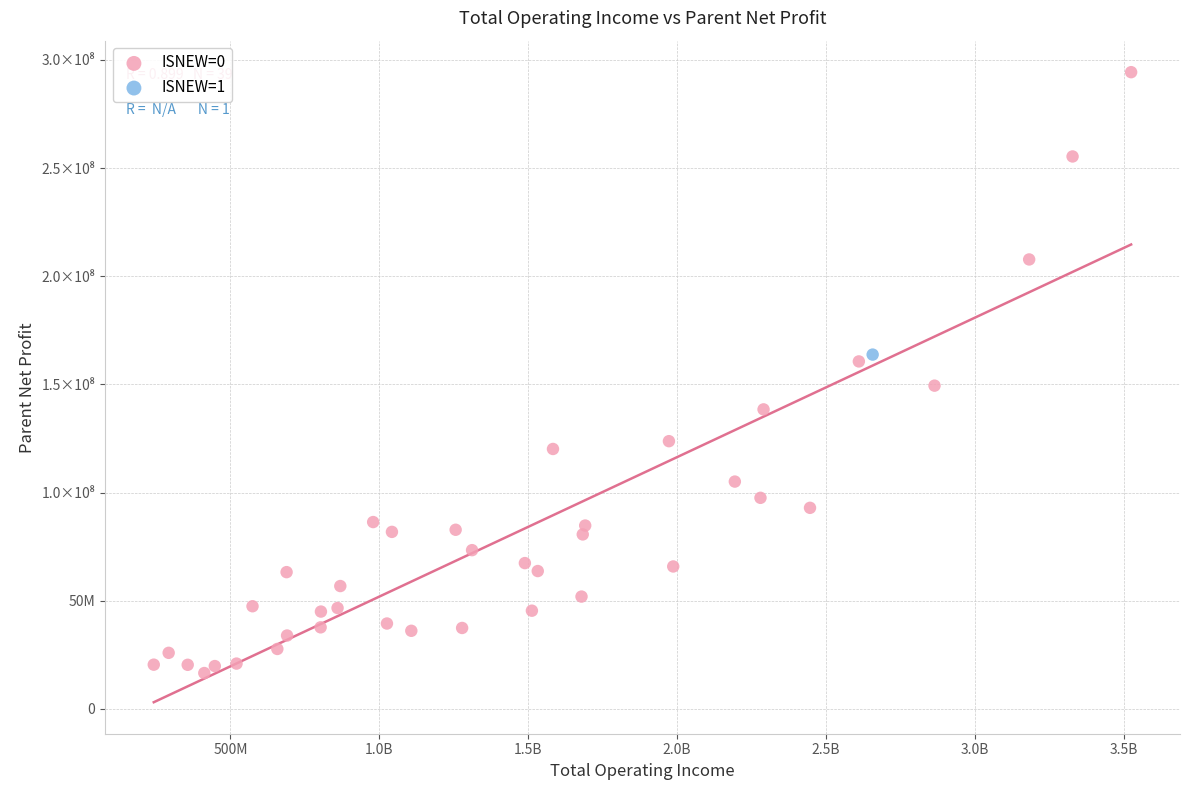

What are all the series names shown in the legend?

ISNEW=0, ISNEW=1